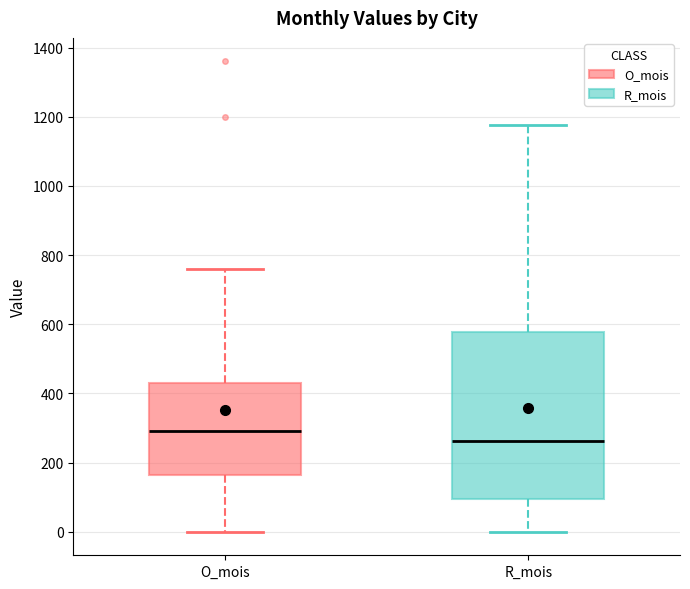

Reading left to right, read every box against the y-axis: the position of its median line, the range the box covers, and the ends of its whiskers. The values are not printed on the chart, so give them approximately, as read against the axis.

O_mois: median 300, box 160 to 420, whiskers 0 to 760
R_mois: median 260, box 100 to 580, whiskers 0 to 1180